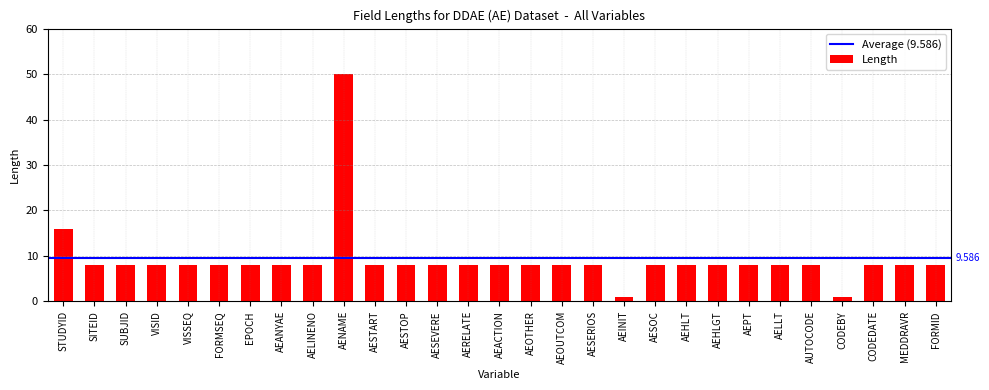

What is the label of the 22nd bar from the right?

AEANYAE